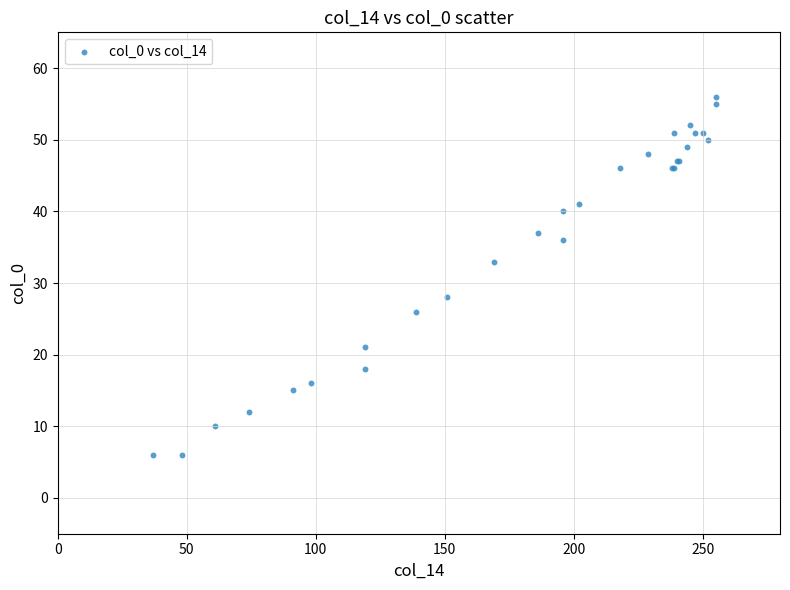

What Y value in the scatter plot is closest to 31?

33